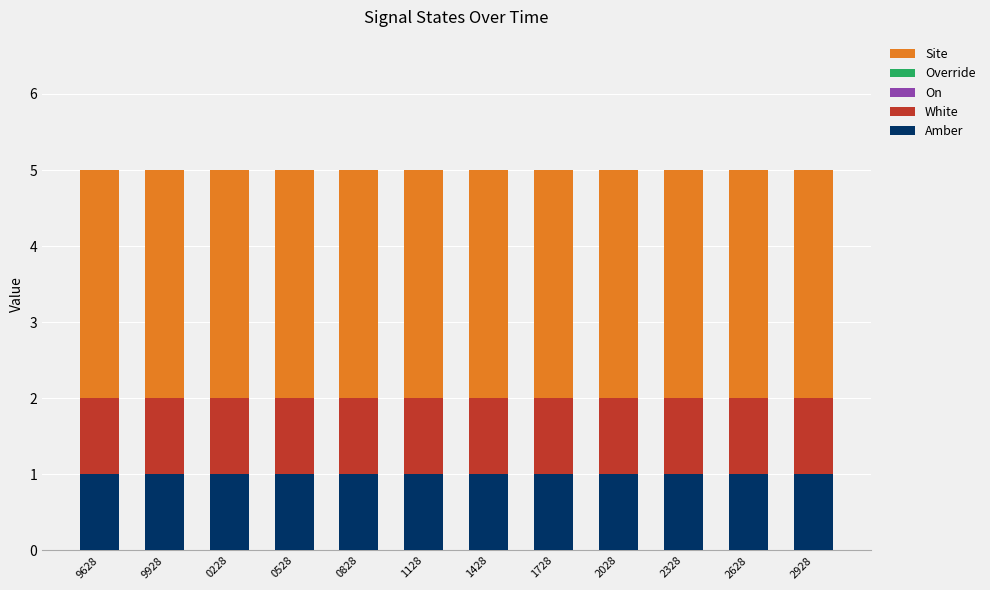

What is the total value across all series at 2628?

5